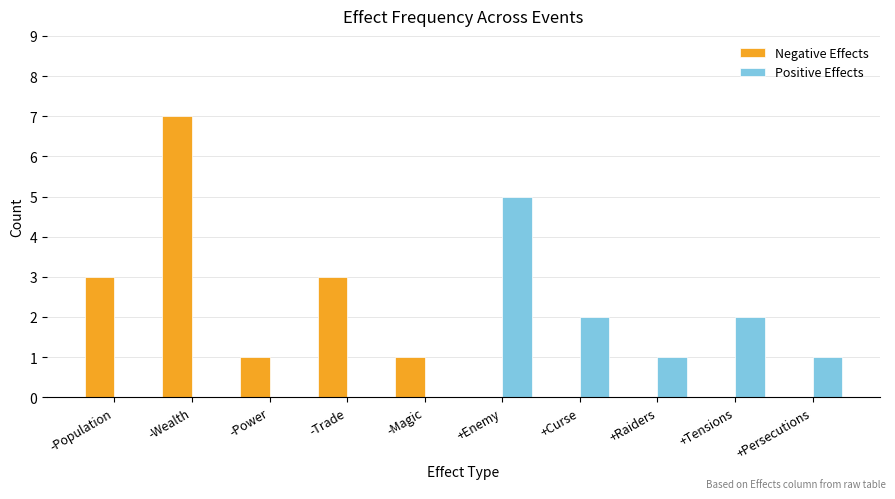

Reading left to right, what are all the values shown in this chart?

Negative Effects: 3	7	1	3	1	0	0	0	0	0
Positive Effects: 0	0	0	0	0	5	2	1	2	1